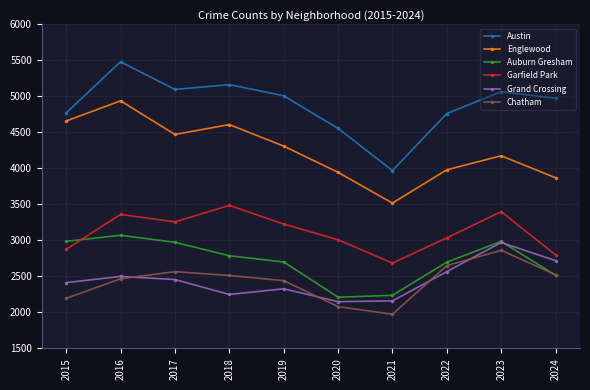

The Austin series shows 5163 at 2018. True or false?

True